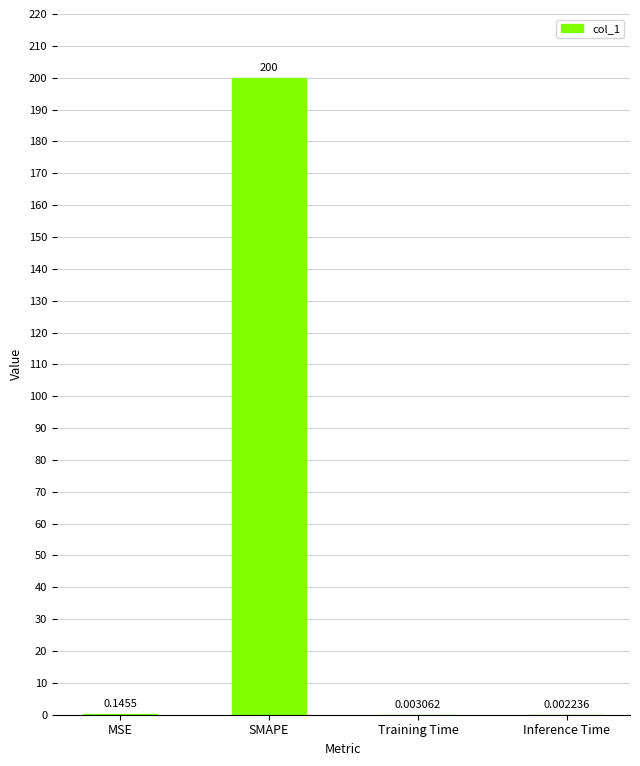

Which label corresponds to the largest value in the chart?

SMAPE